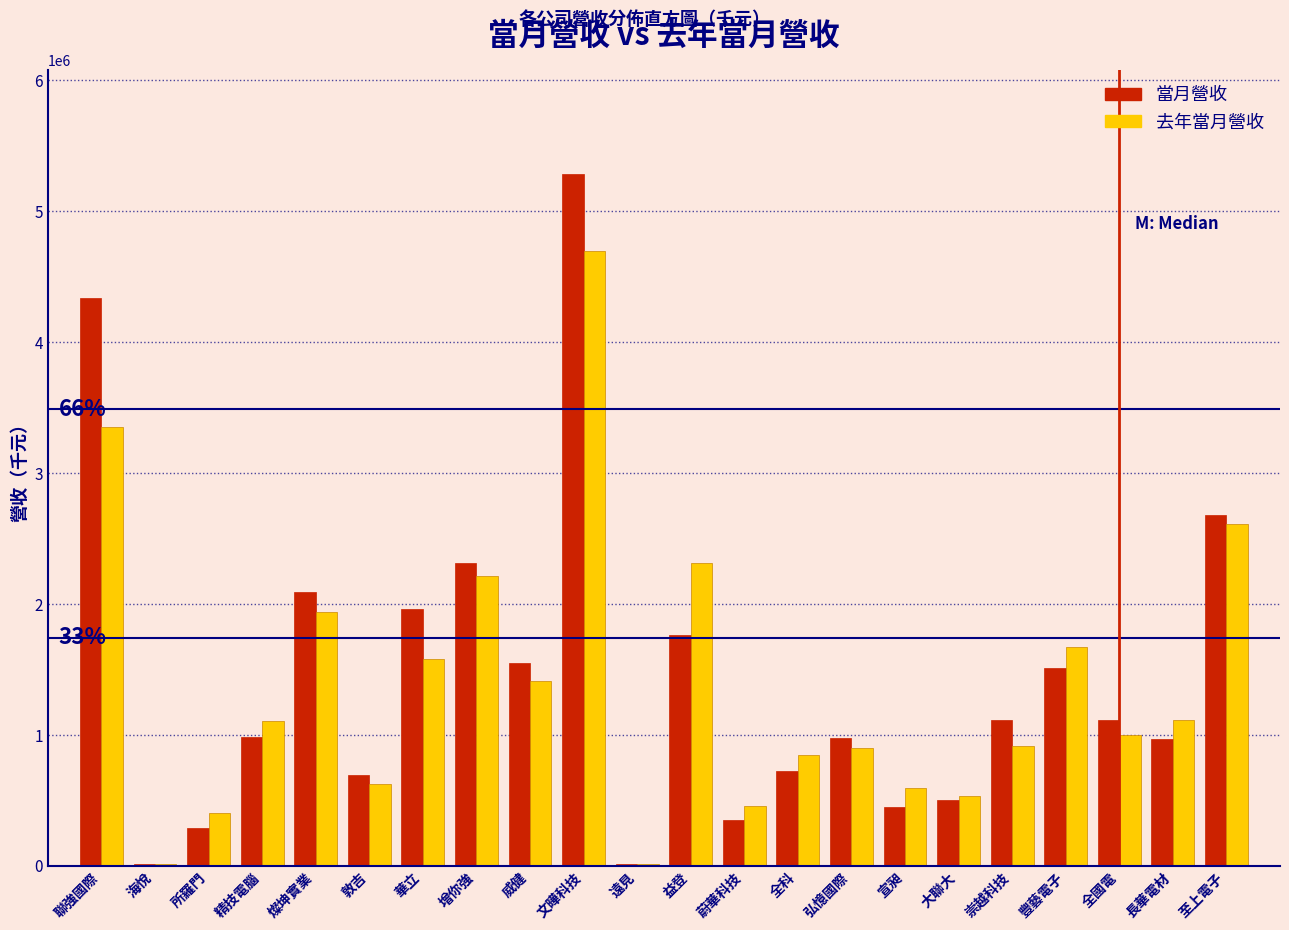

Which series changed the most between 文曄科技 and 大聯大?

當月營收